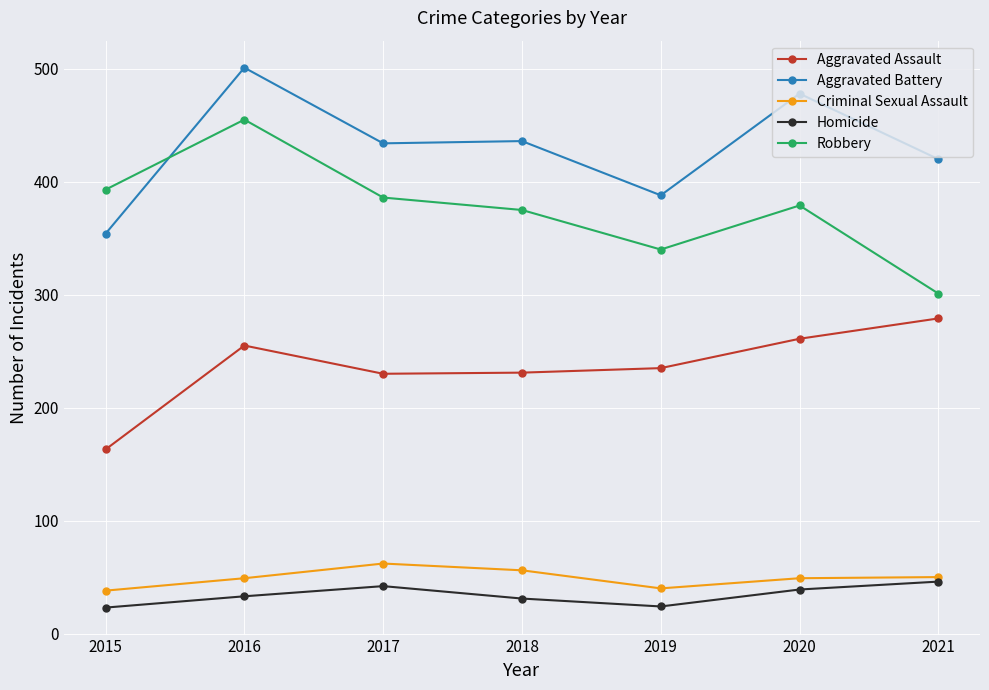

List the series in order of their peak value, lowest first.

Homicide, Criminal Sexual Assault, Aggravated Assault, Robbery, Aggravated Battery